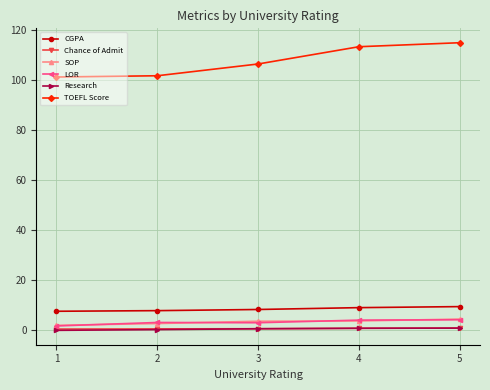

Count the number of categories in the chart.

5